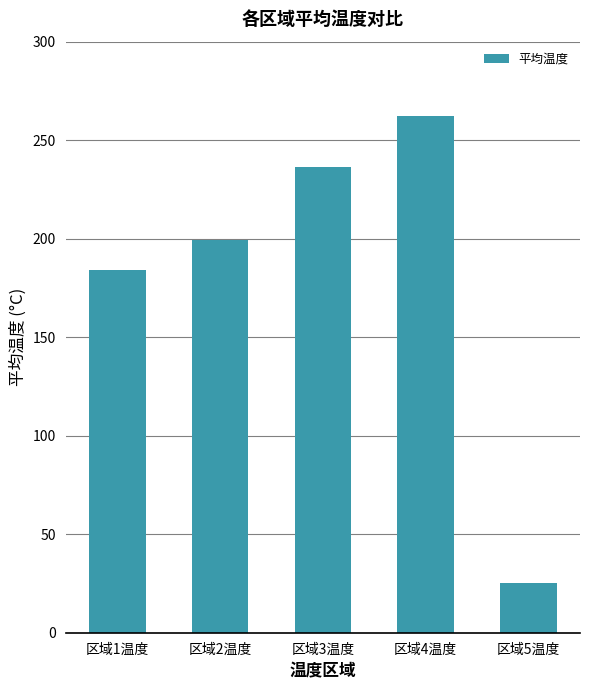

What is the average value?

181.3